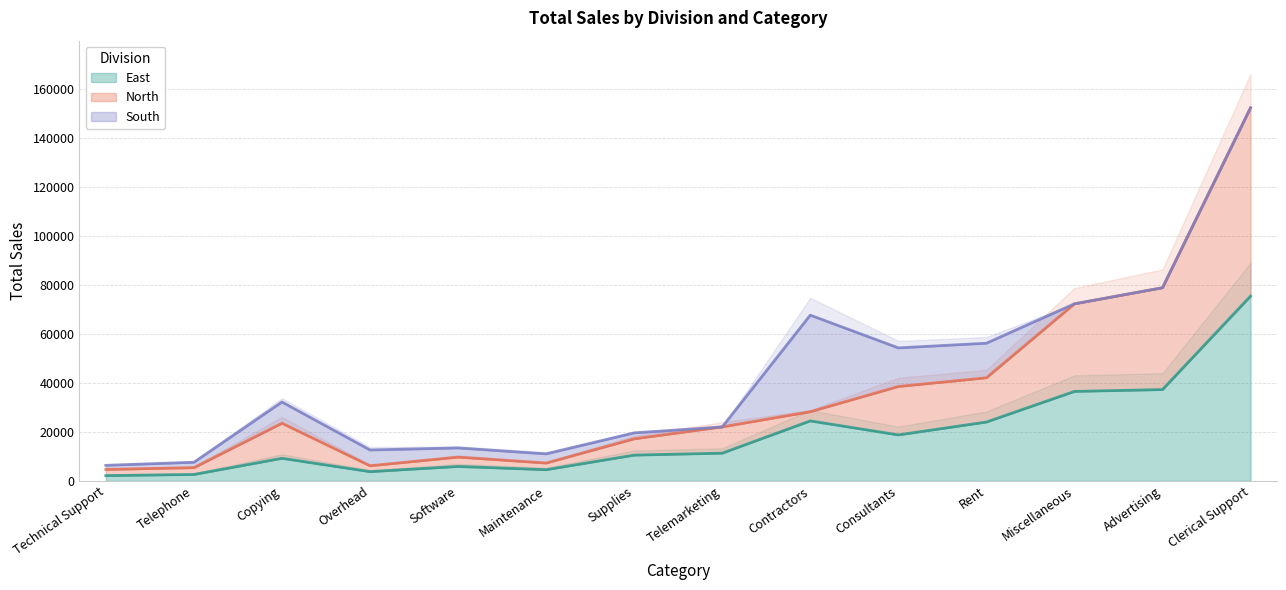

True or false: North and East cross at least once.

False